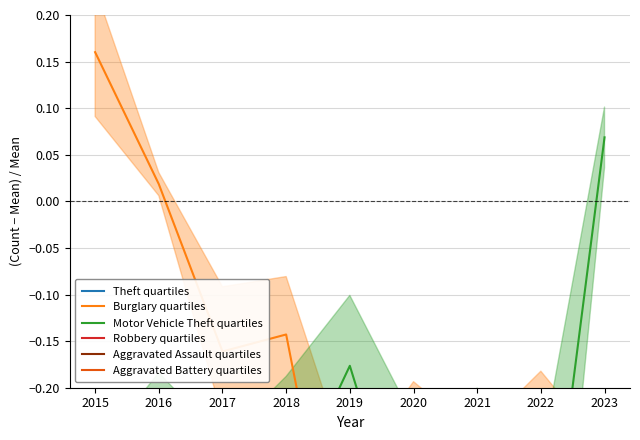

What is the sum of the Theft quartiles values at 2016 and 2022?

5.7